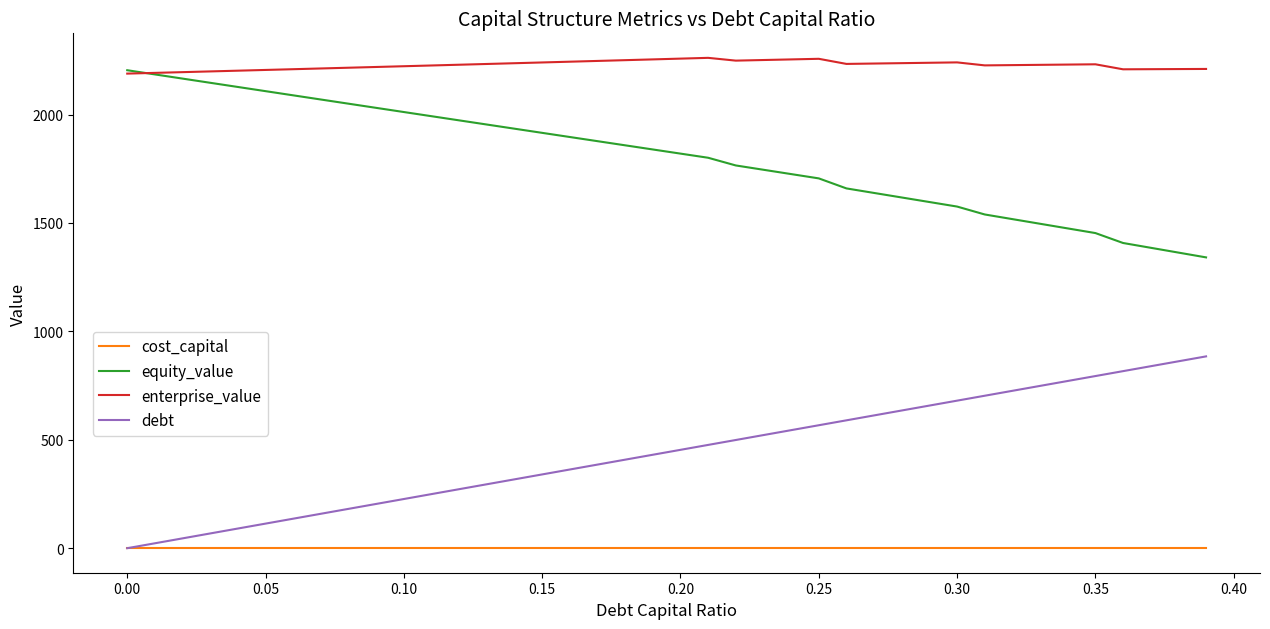

Which series has the largest total across all categories?

enterprise_value